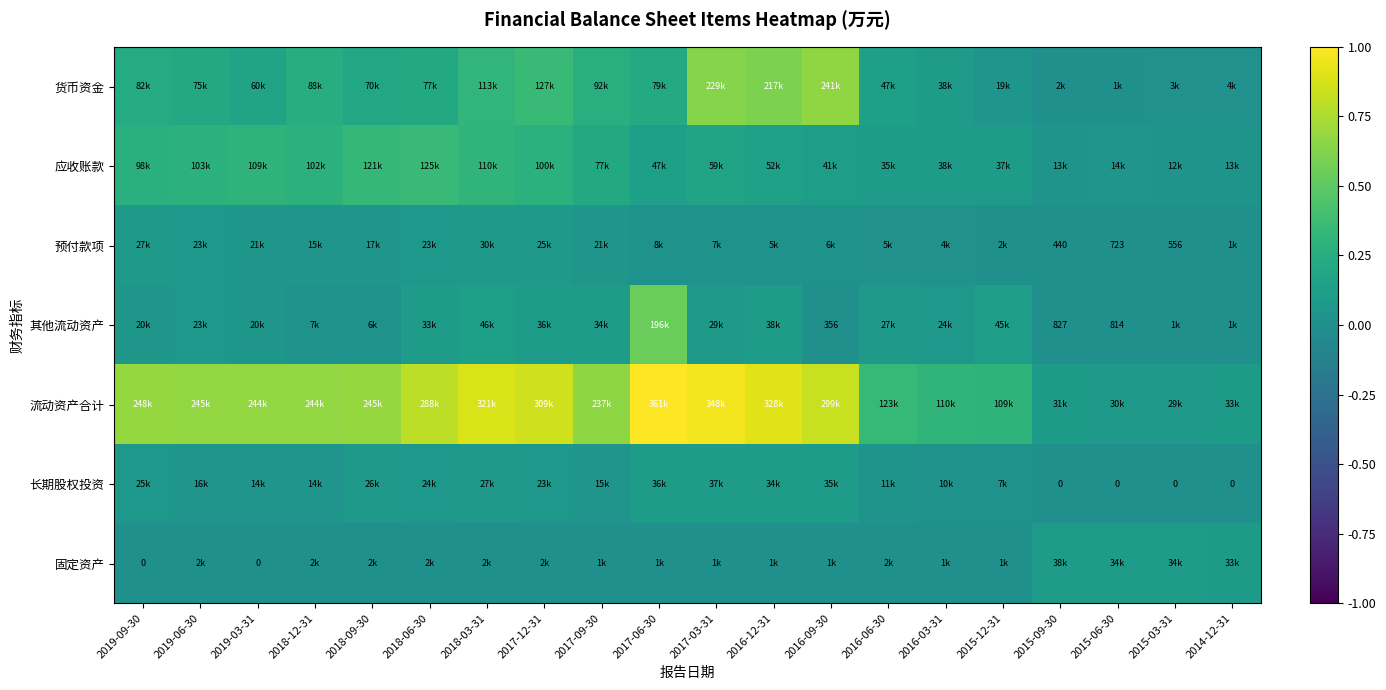

Between 2018-12-31 and 2015-09-30, which series saw the biggest shift?

流动资产合计